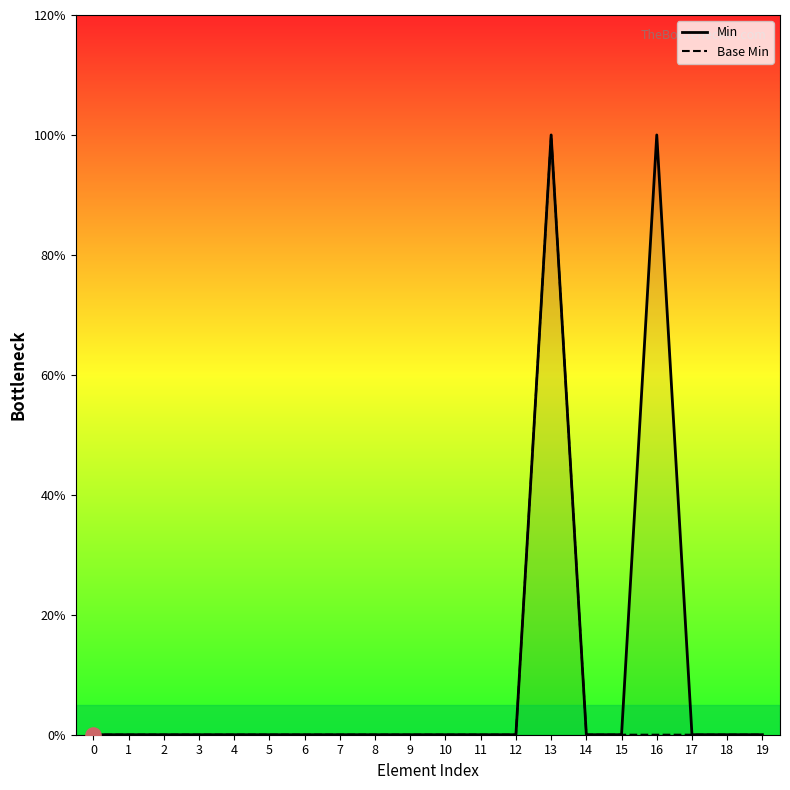

Which series contains the highest Y value?

Min